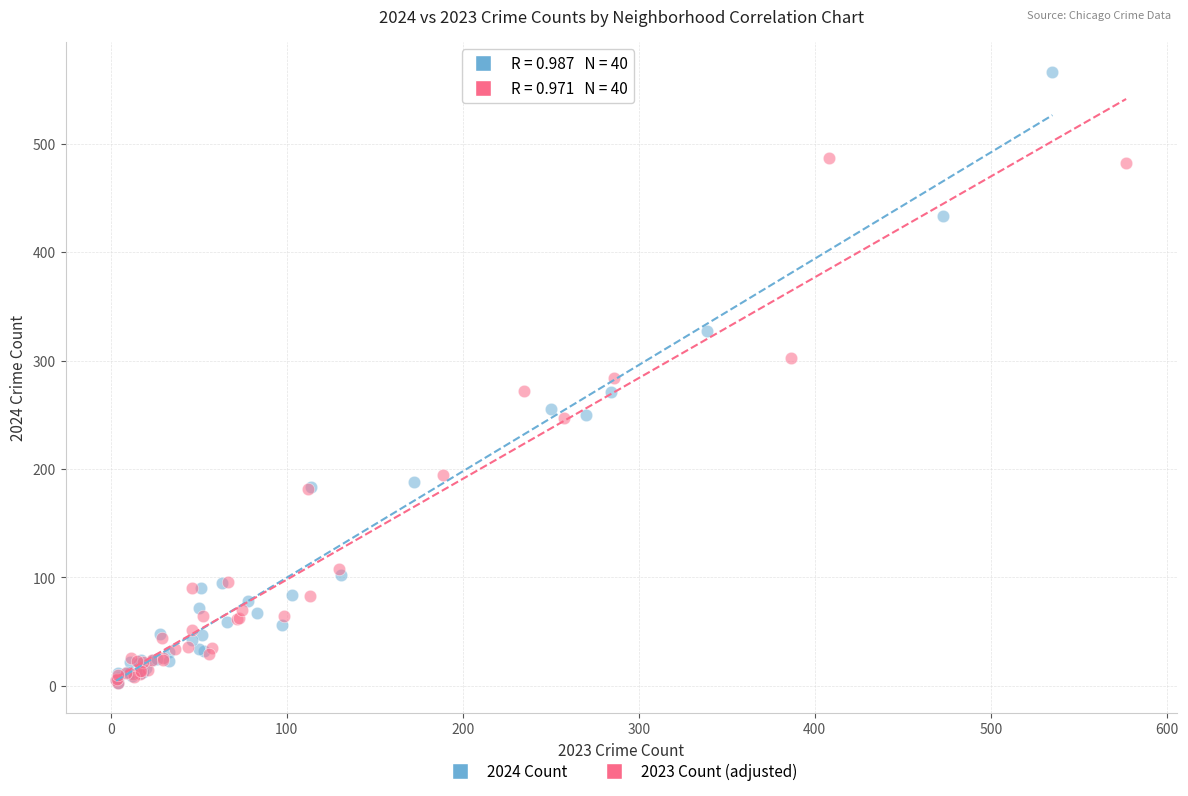

Which series reaches the maximum Y coordinate?

2024 Count